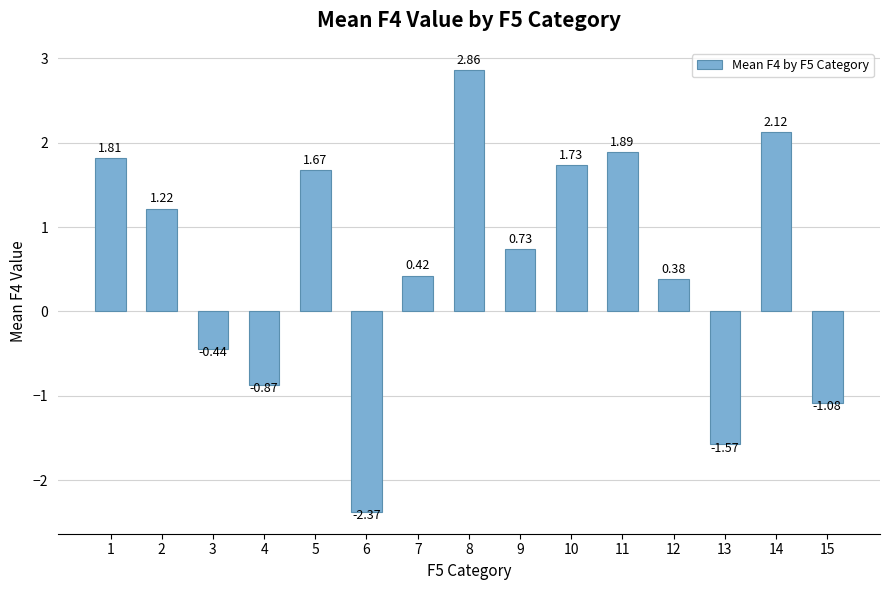

List the labels in order of value, largest first.

8, 14, 11, 1, 10, 5, 2, 9, 7, 12, 3, 4, 15, 13, 6